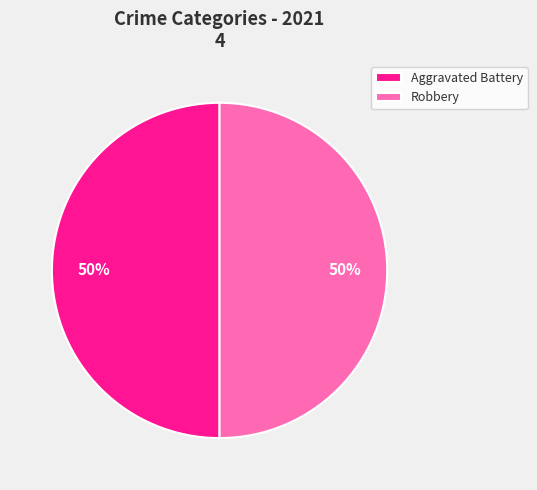

The Aggravated Battery slice represents 39% of the pie. True or false?

False